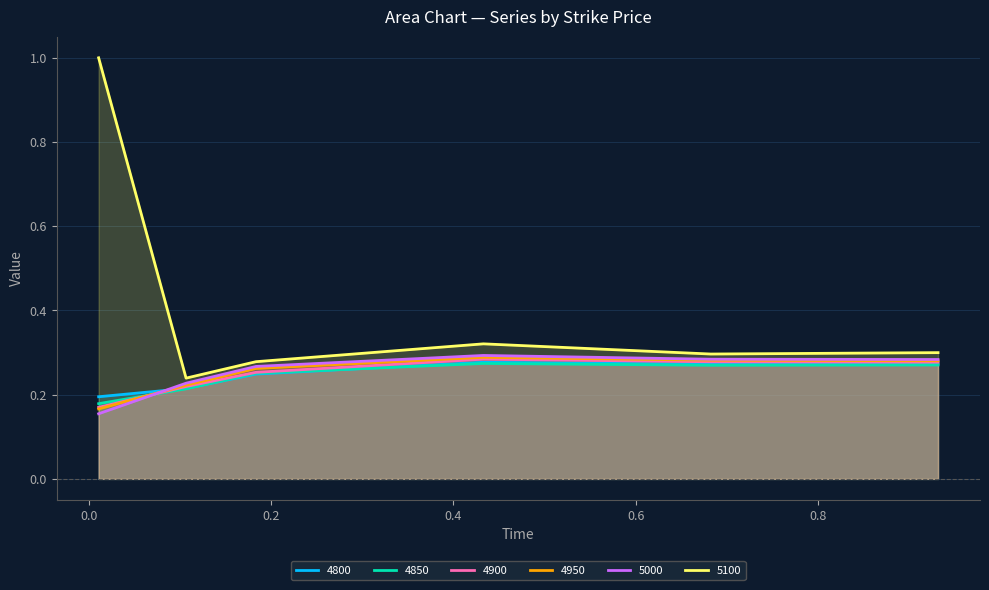

Which series changed the most between 0.1068493150684932 and 0.1835616438356164?

5000